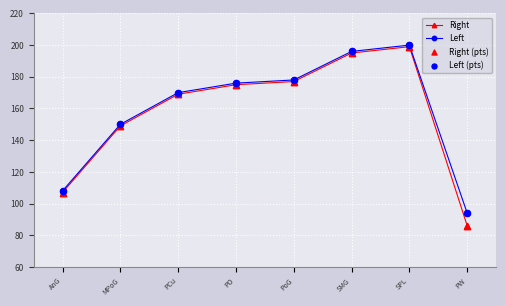

At which category is the sum across all series the highest?

SPL